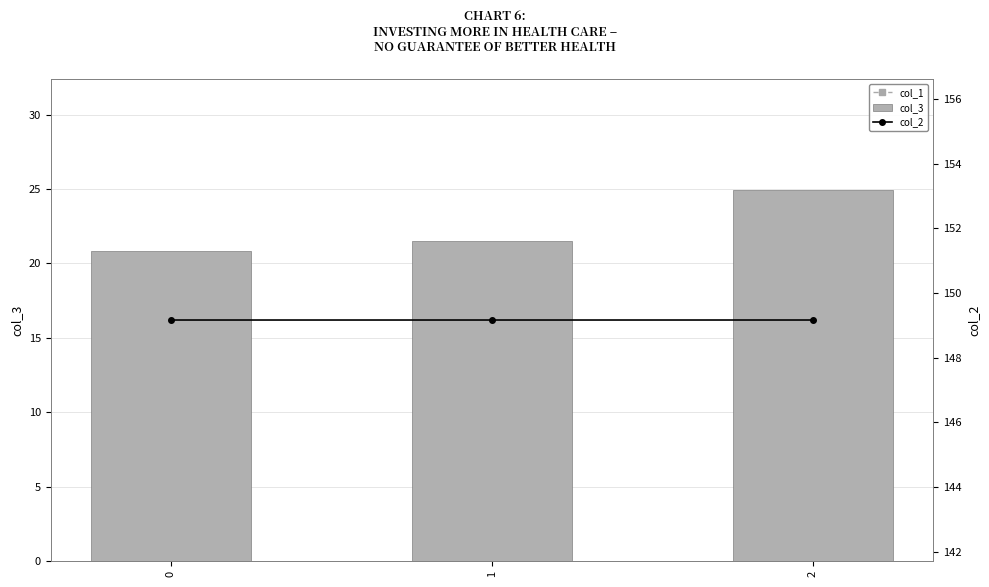

List the series in order of their peak value, highest first.

col_2, col_3, col_1